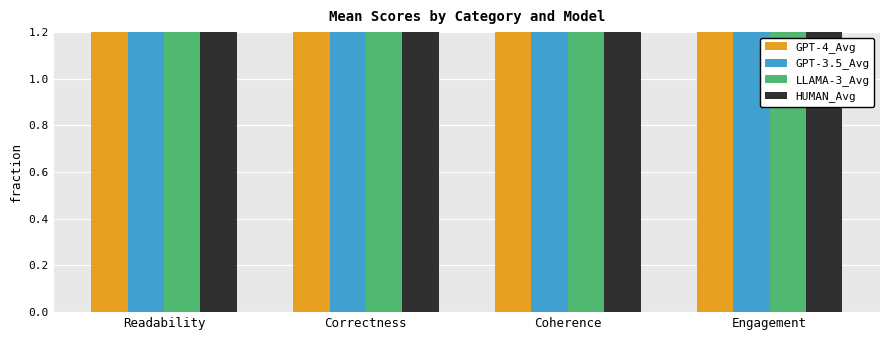

How many bars are there in total?

16